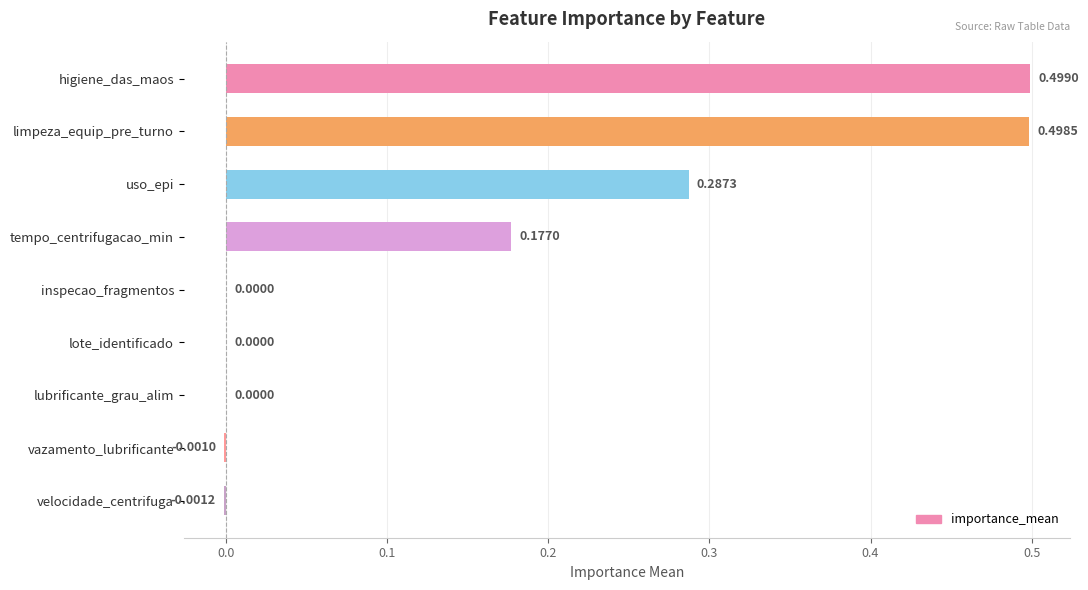

Are the bars horizontal?

Yes